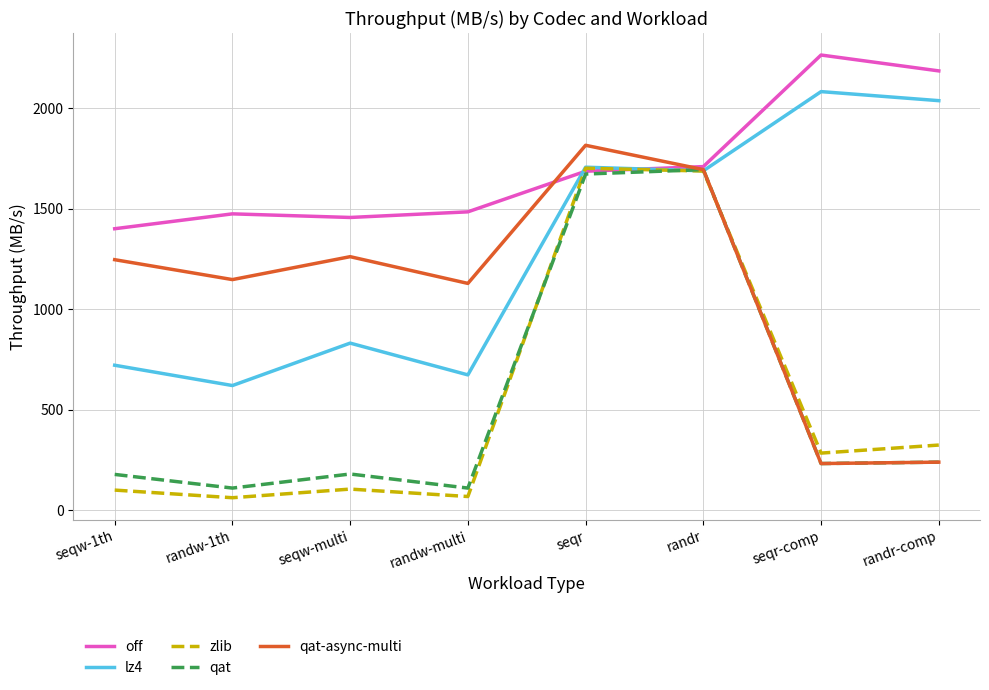

Where does the zlib series first go above 284?

seqr